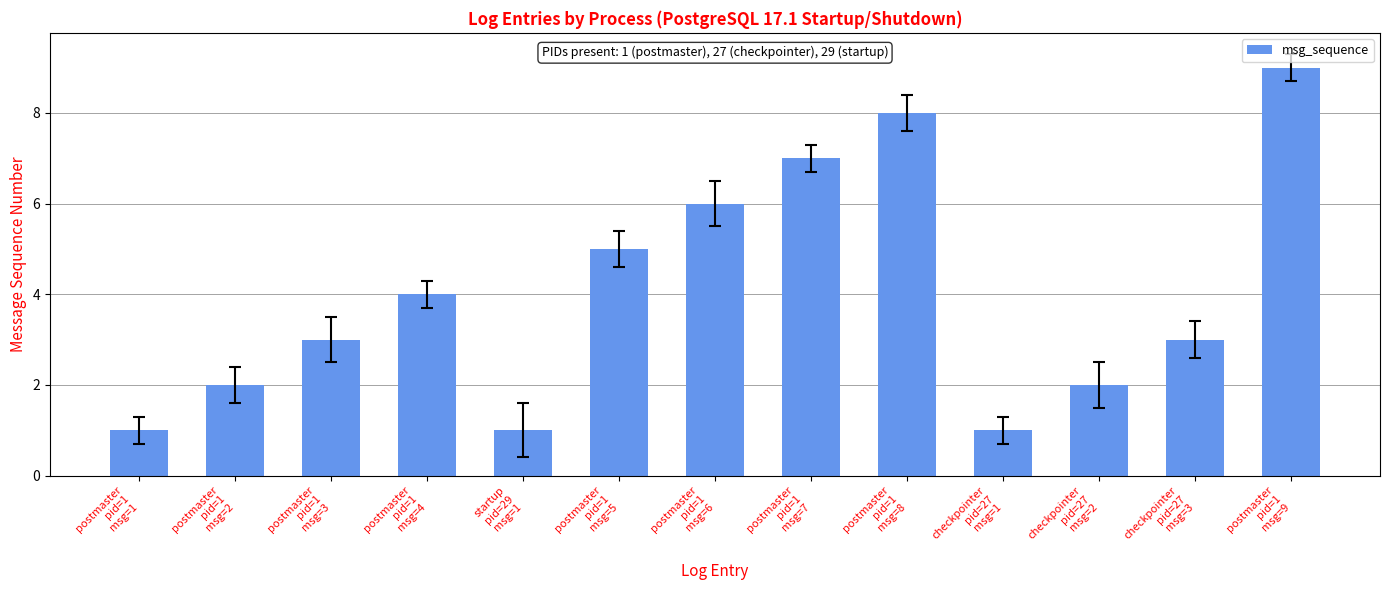

How many values are between 2 and 6?

7